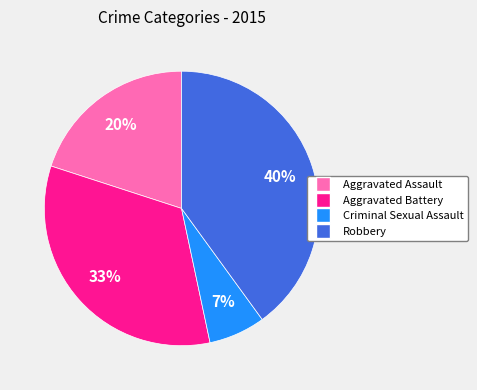

Is there a majority slice in this chart?

No